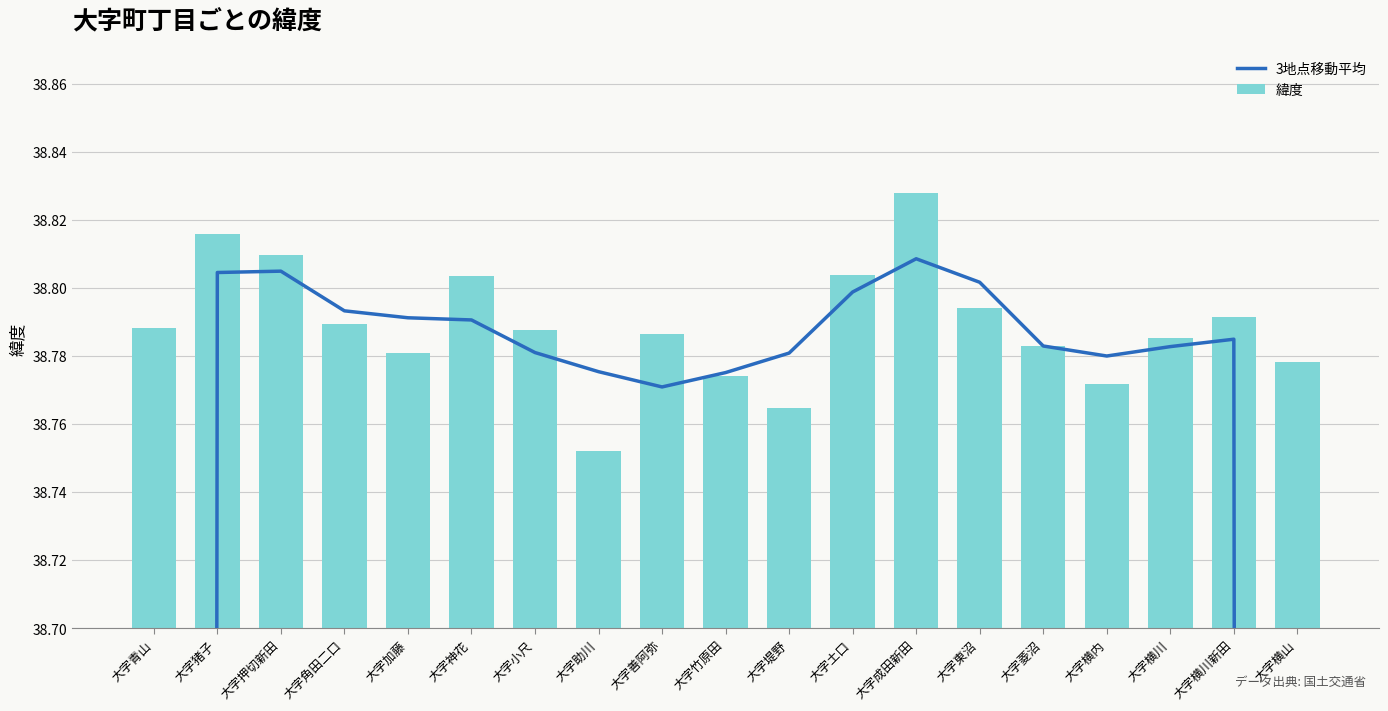

How many values in the 3地点移動平均 series exceed 38?

17